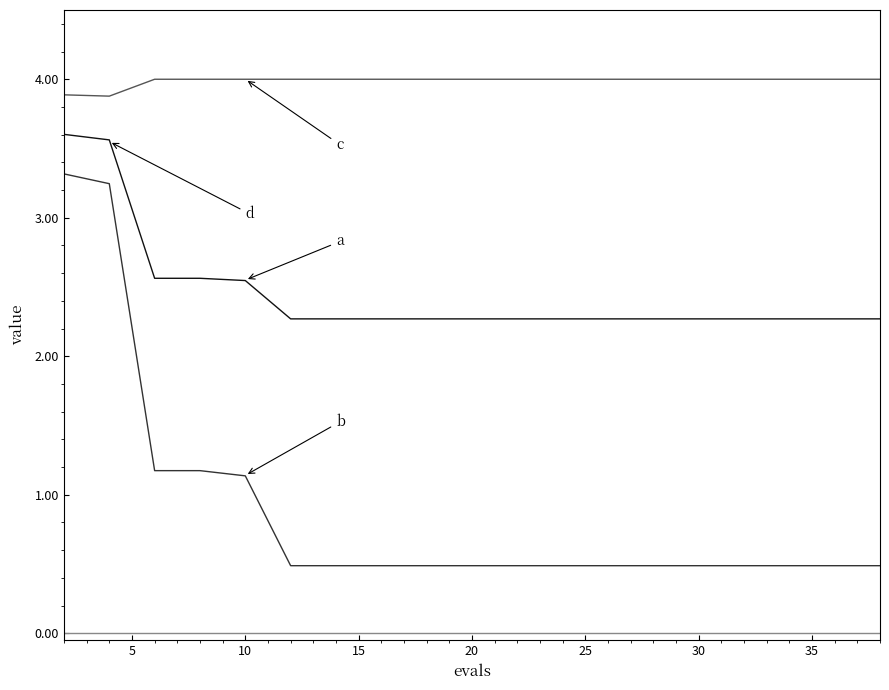

Is this an area chart (filled region under the line)?

No